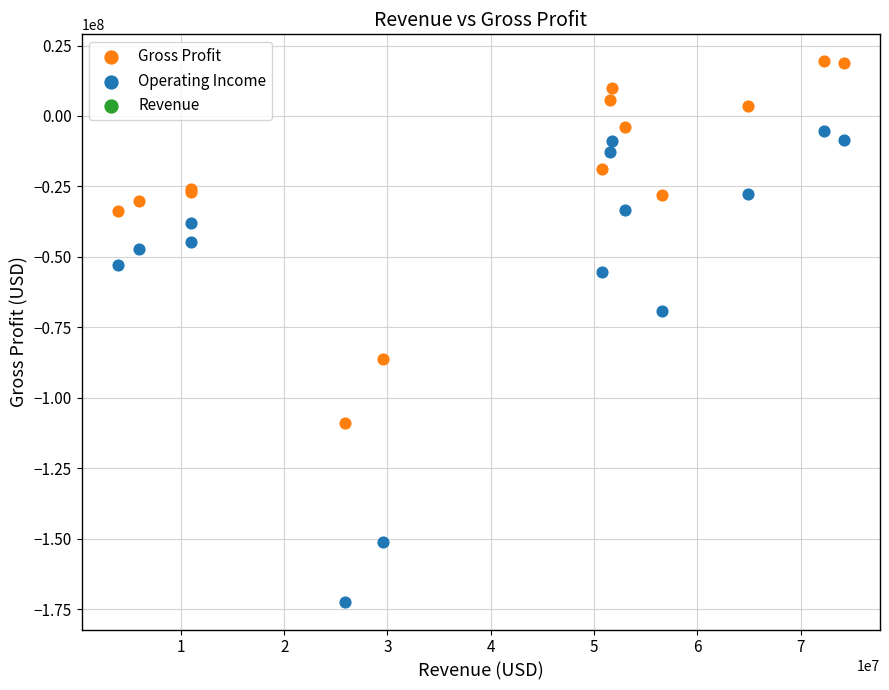

Which series reaches the maximum Y coordinate?

Gross Profit